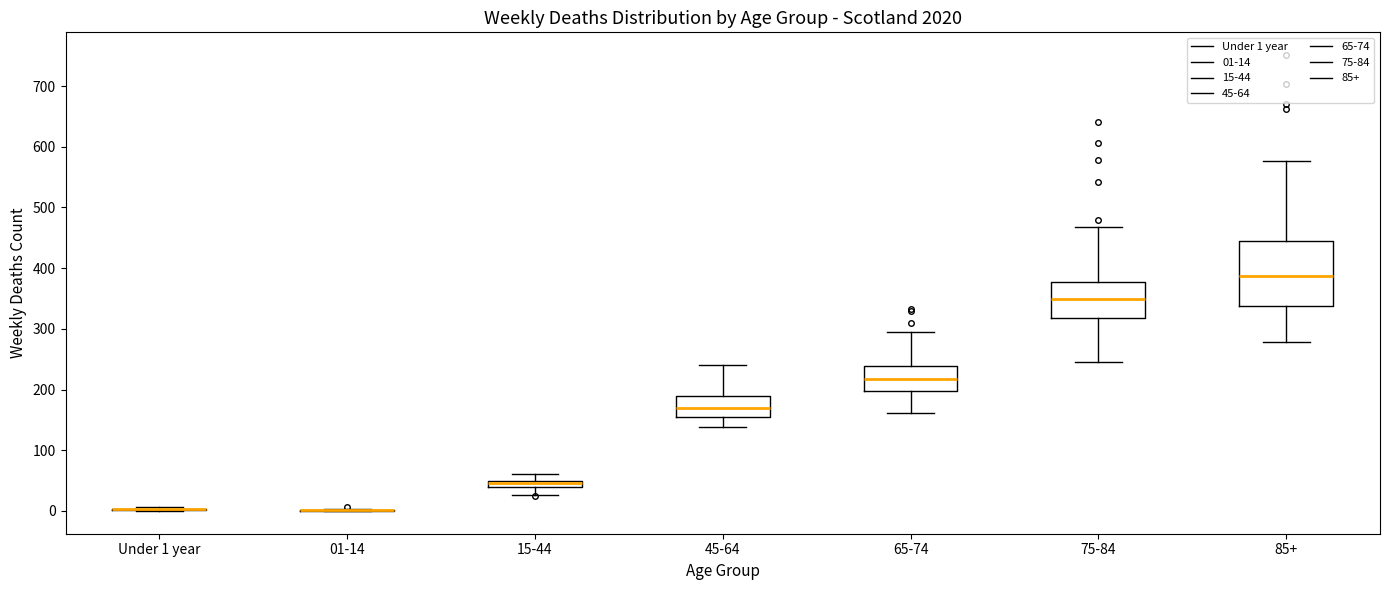

Which box is the tallest, from its lower edge to its upper edge?

85+